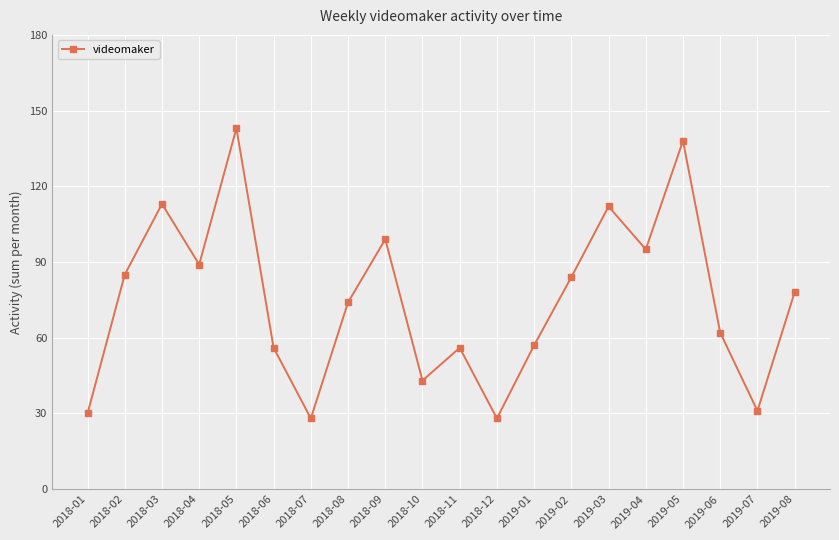

What is the minimum value shown in the chart?

28